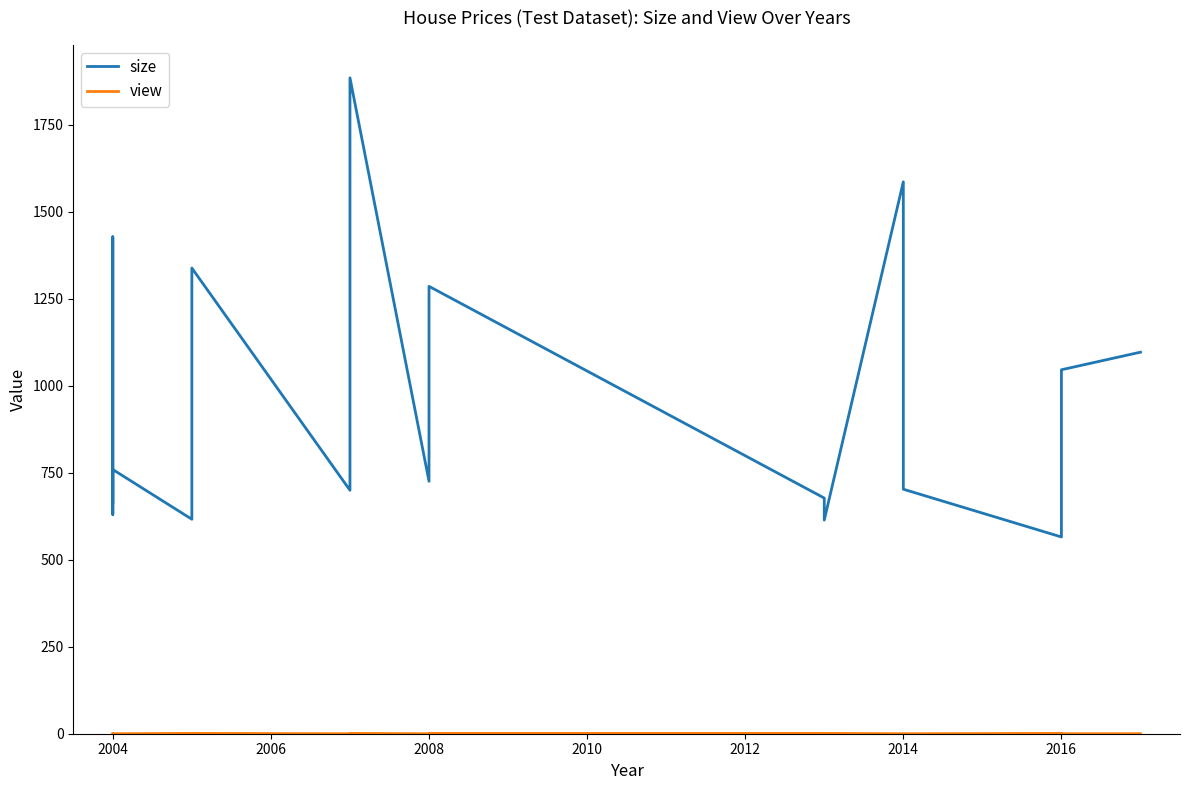

True or false: view and size cross at least once.

False